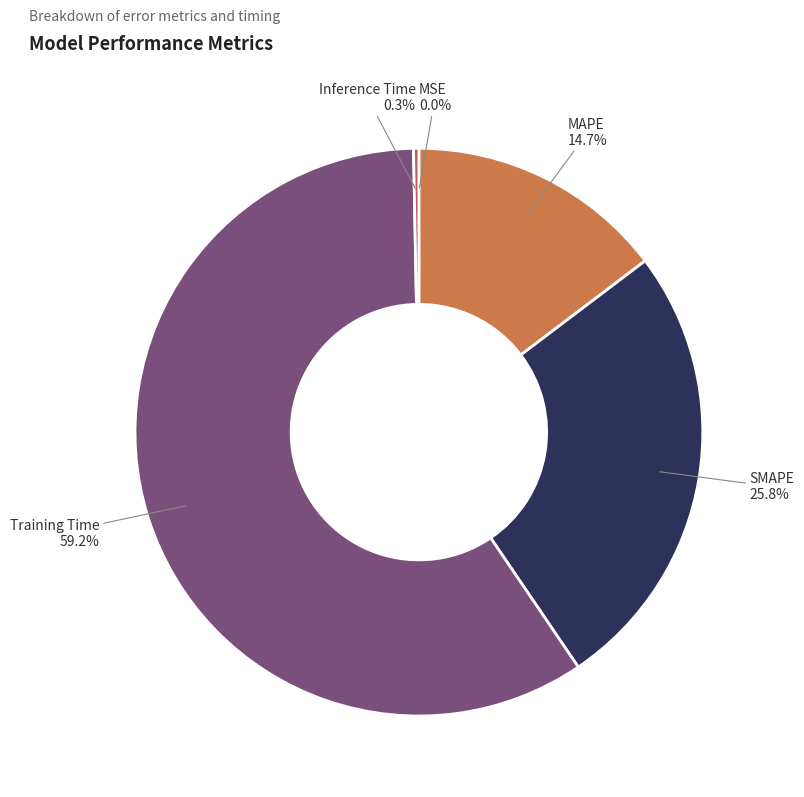

To the nearest percent, what percentage of the pie is SMAPE?

26%